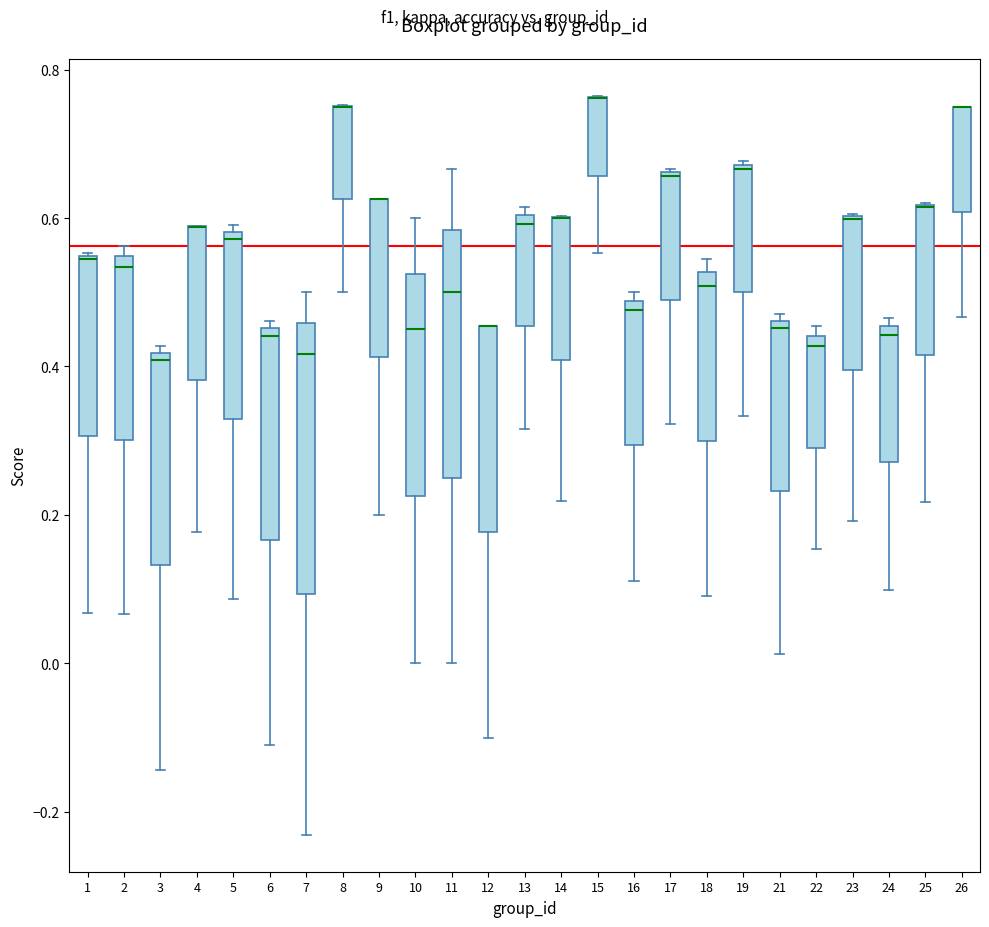

Reading left to right, read every box against the y-axis: the position of its median line, the range the box covers, and the ends of its whiskers. The values are not printed on the chart, so give them approximately, as read against the axis.

1: median 0.54 (drawn on the box's upper edge), box 0.30 to 0.54, whiskers 0.06 to 0.56
2: median 0.54 (just below the box's upper edge), box 0.30 to 0.54, whiskers 0.06 to 0.56
3: median 0.40, box 0.14 to 0.42, whiskers -0.14 to 0.42 (just above the box's upper edge)
4: median 0.58 (drawn on the box's upper edge), box 0.38 to 0.58, whiskers 0.18 to 0.58
5: median 0.58 (just below the box's upper edge), box 0.32 to 0.58, whiskers 0.08 to 0.60
6: median 0.44, box 0.16 to 0.46, whiskers -0.10 to 0.46 (just above the box's upper edge)
7: median 0.42, box 0.10 to 0.46, whiskers -0.24 to 0.50
8: median 0.76 (drawn on the box's upper edge), box 0.62 to 0.76, whiskers 0.50 to 0.76
9: median 0.62 (drawn on the box's upper edge), box 0.42 to 0.62, whiskers 0.20 to 0.62
10: median 0.46, box 0.22 to 0.52, whiskers 0.00 to 0.60
11: median 0.50, box 0.26 to 0.58, whiskers 0.00 to 0.66
12: median 0.46 (drawn on the box's upper edge), box 0.18 to 0.46, whiskers -0.10 to 0.46
13: median 0.60 (just below the box's upper edge), box 0.46 to 0.60, whiskers 0.32 to 0.62
14: median 0.60 (drawn on the box's upper edge), box 0.40 to 0.60, whiskers 0.22 to 0.60
15: median 0.76 (drawn on the box's upper edge), box 0.66 to 0.76, whiskers 0.56 to 0.76
16: median 0.48 (just below the box's upper edge), box 0.30 to 0.48, whiskers 0.12 to 0.50
17: median 0.66, box 0.48 to 0.66, whiskers 0.32 to 0.66
18: median 0.50, box 0.30 to 0.52, whiskers 0.10 to 0.54
19: median 0.66, box 0.50 to 0.68, whiskers 0.34 to 0.68
21: median 0.46 (just below the box's upper edge), box 0.24 to 0.46, whiskers 0.02 to 0.48
22: median 0.42, box 0.30 to 0.44, whiskers 0.16 to 0.46
23: median 0.60 (drawn on the box's upper edge), box 0.40 to 0.60, whiskers 0.20 to 0.60
24: median 0.44, box 0.28 to 0.46, whiskers 0.10 to 0.46 (just above the box's upper edge)
25: median 0.62 (drawn on the box's upper edge), box 0.42 to 0.62, whiskers 0.22 to 0.62
26: median 0.76 (drawn on the box's upper edge), box 0.60 to 0.76, whiskers 0.46 to 0.76